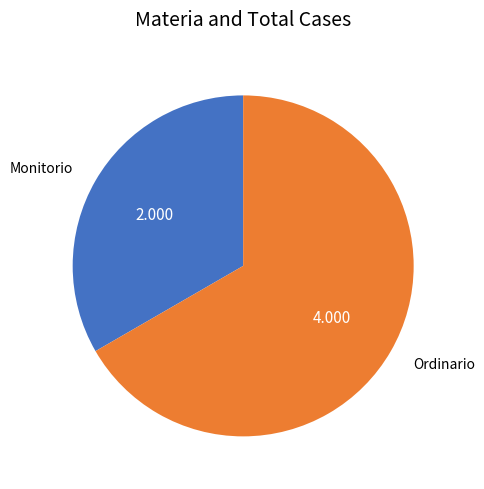

The Monitorio slice represents 27% of the pie. True or false?

False